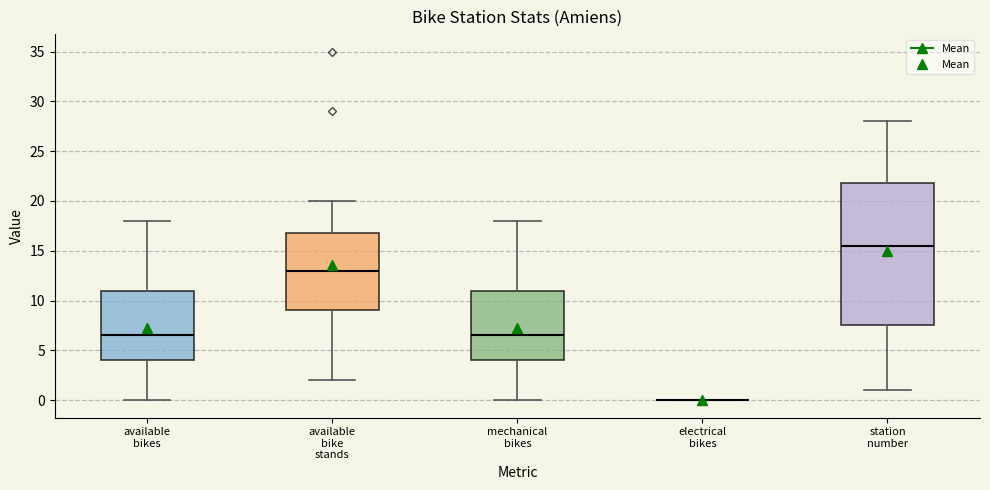

Reading left to right, read every box against the y-axis: the position of its median line, the range the box covers, and the ends of its whiskers. The values are not printed on the chart, so give them approximately, as read against the axis.

available bikes: median 6.5, box 4.0 to 11.0, whiskers 0.0 to 18.0
available bike stands: median 13.0, box 9.0 to 17.0, whiskers 2.0 to 20.0
mechanical bikes: median 6.5, box 4.0 to 11.0, whiskers 0.0 to 18.0
electrical bikes: box collapsed to a line at 0.0, whiskers 0.0 to 0.0
station number: median 15.5, box 7.5 to 22.0, whiskers 1.0 to 28.0